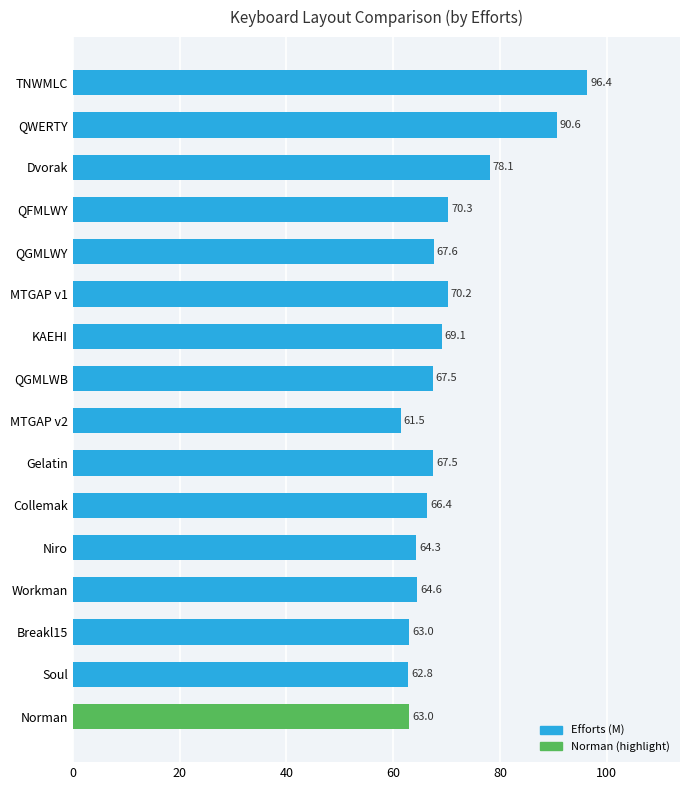

Count the number of data series in this chart.

1